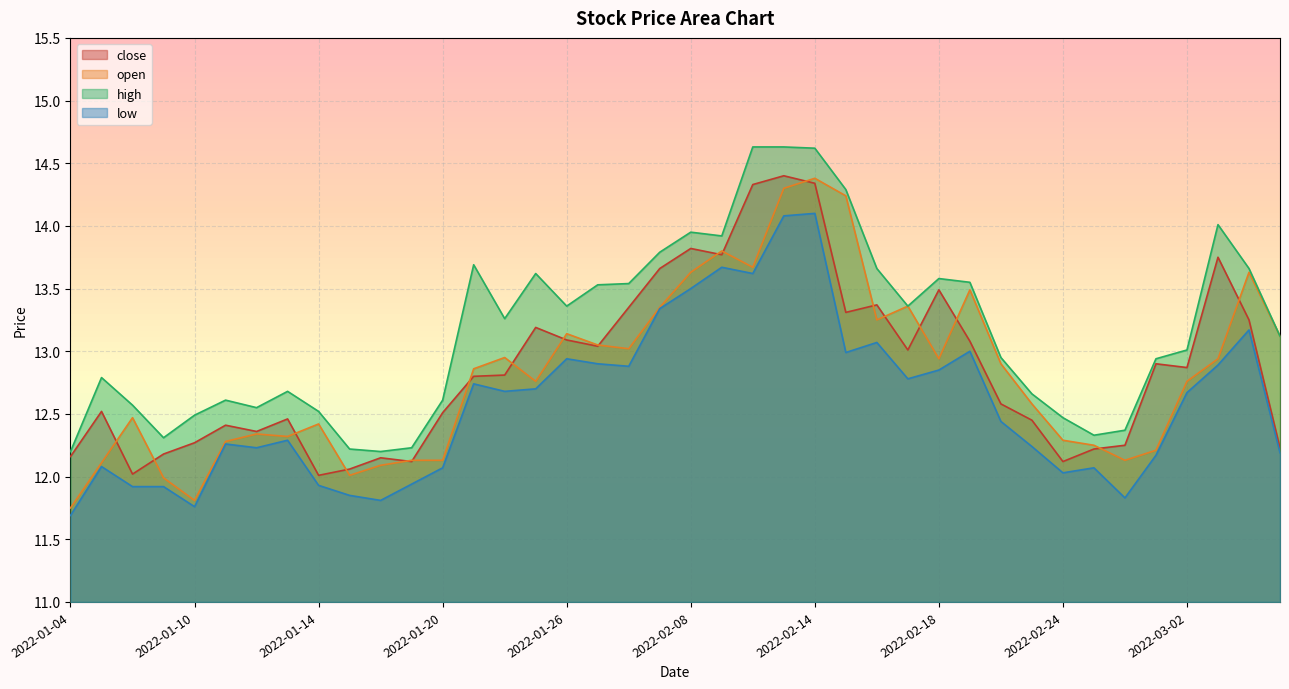

How many values in the high series are below 13?

19